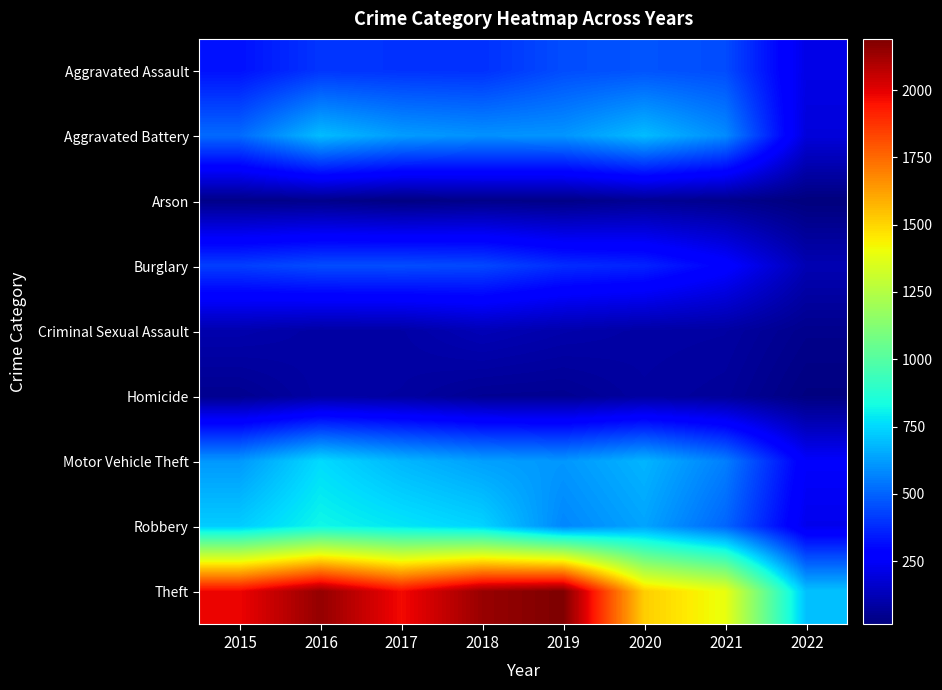

Rank the series by their maximum value, from highest to lowest.

Theft, Robbery, Motor Vehicle Theft, Aggravated Battery, Aggravated Assault, Burglary, Criminal Sexual Assault, Homicide, Arson